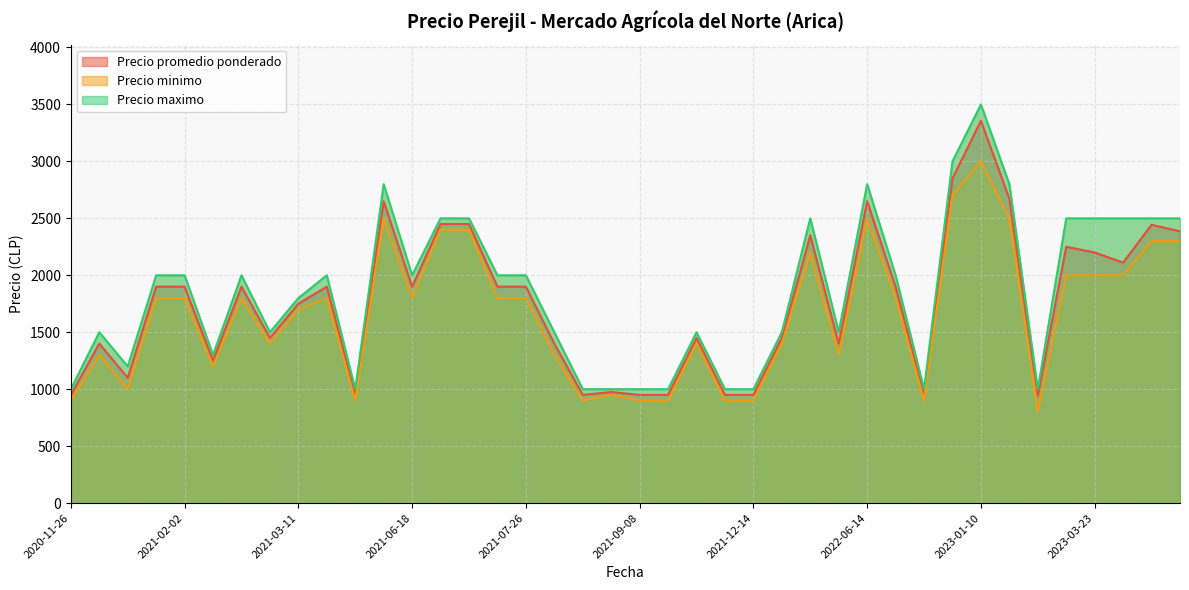

What is the highest value of the Precio promedio ponderado series?

3357